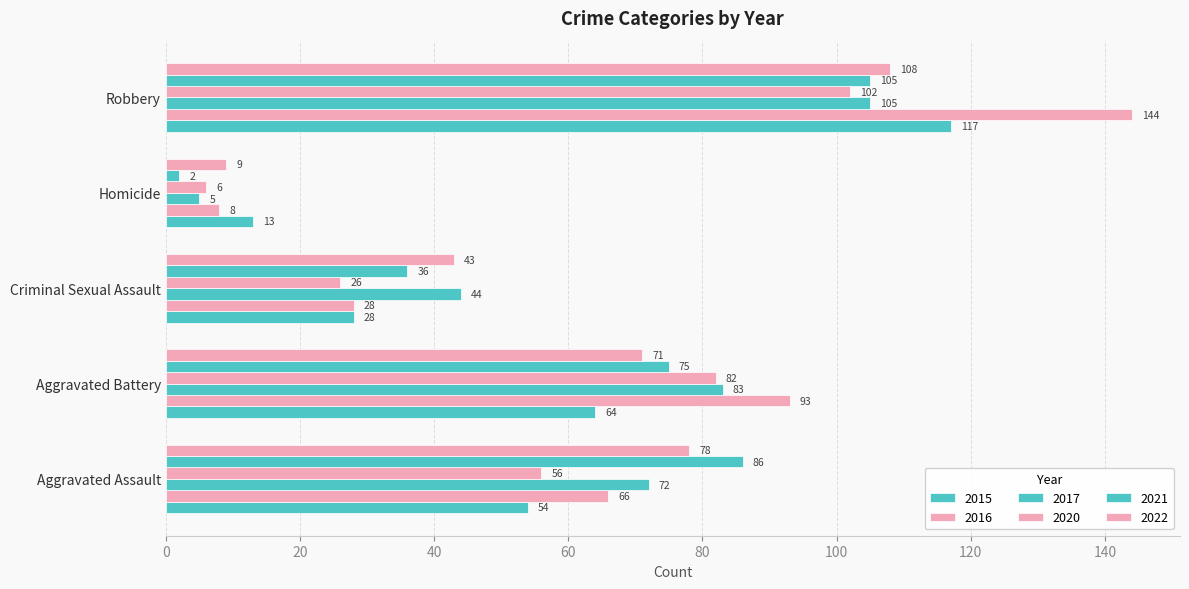

How many categories are shown in the chart?

5